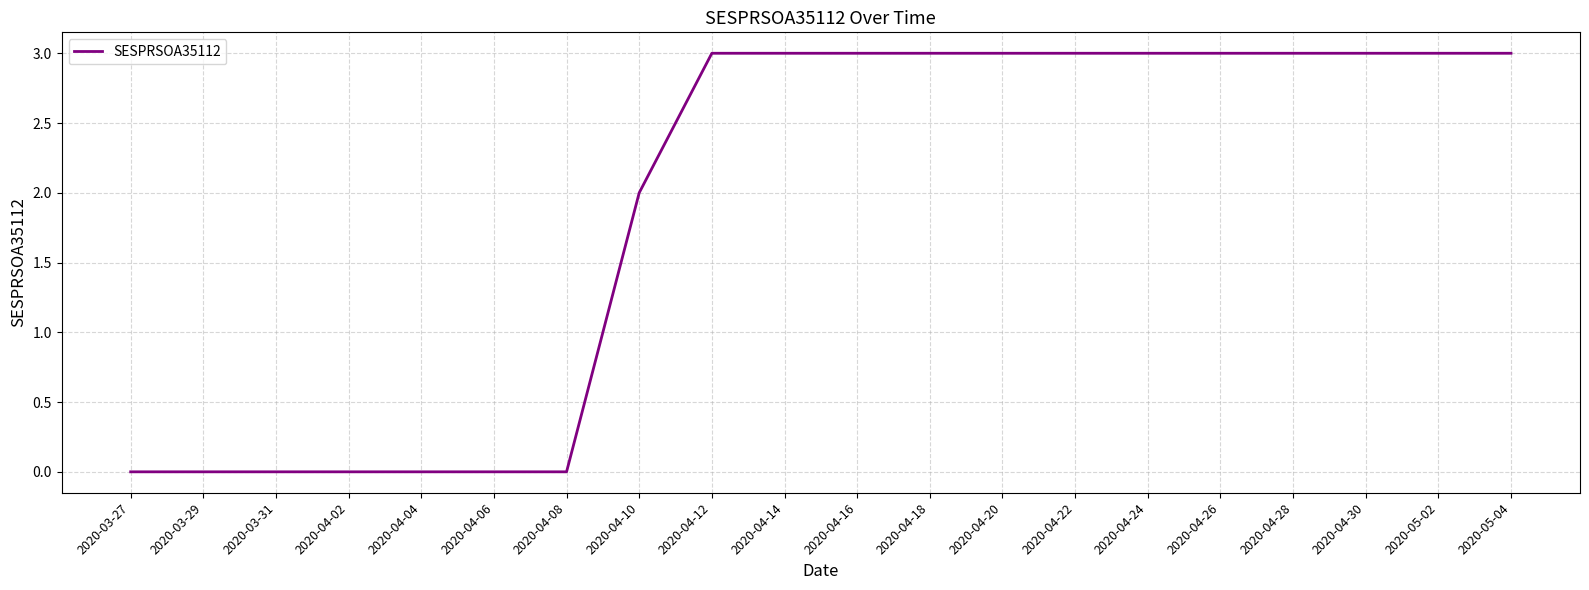

What is the difference between the values at 2020-05-02 and 2020-04-04?

3